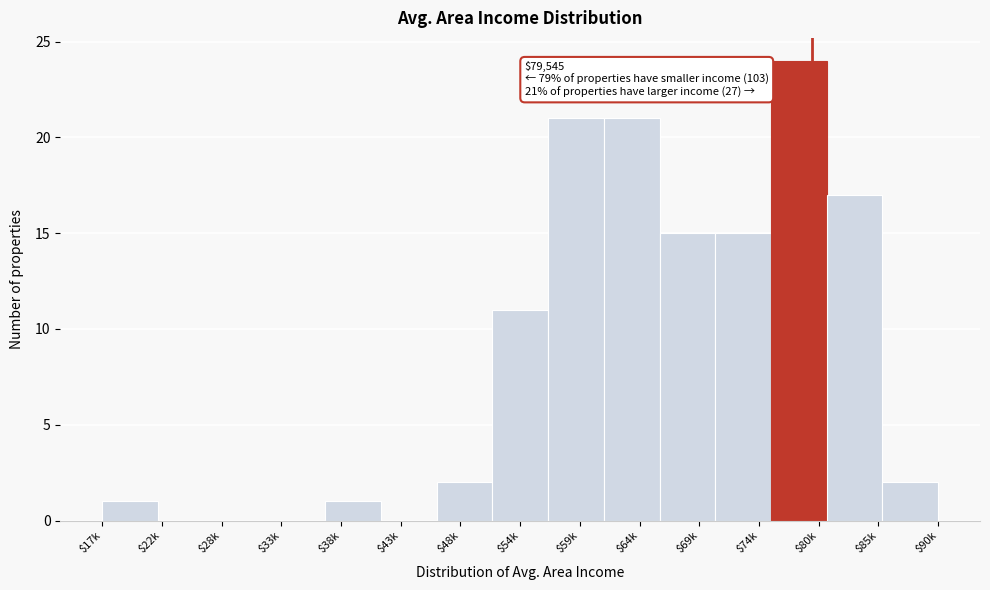

At which label is the value closest to 12?

$54k